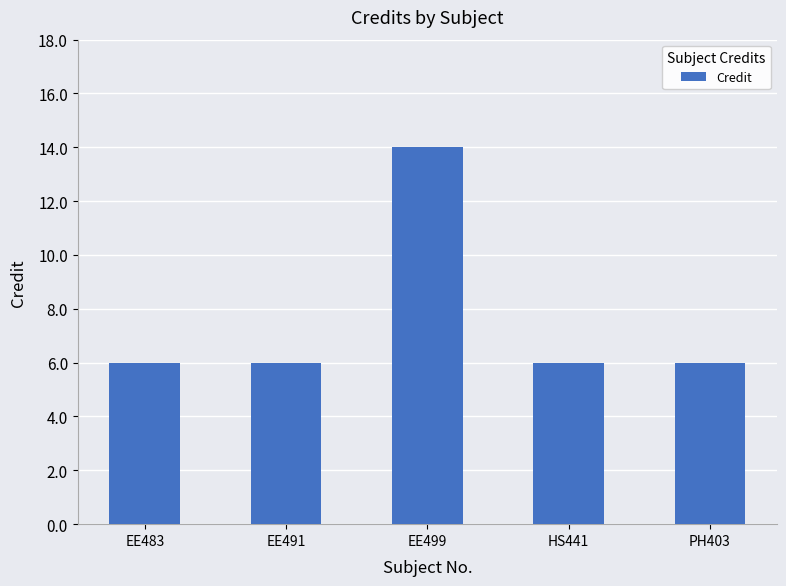

True or false: the data shows 19 at EE499.

False